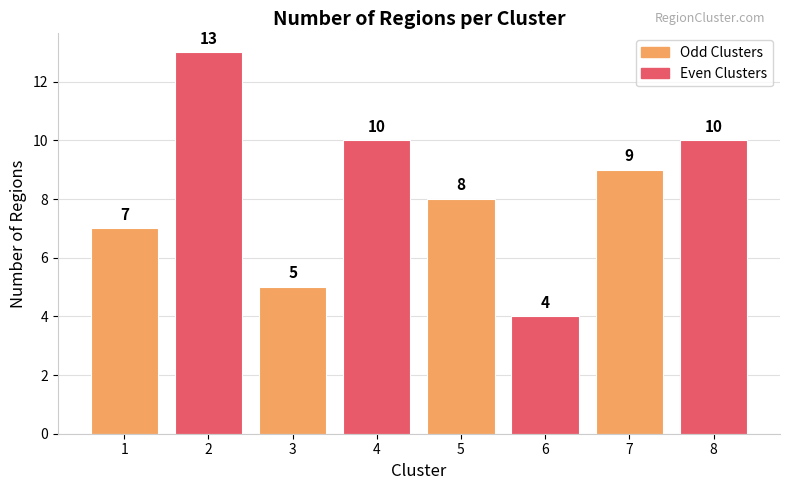

What is the ratio of the value at 5 to the value at 3?

1.6